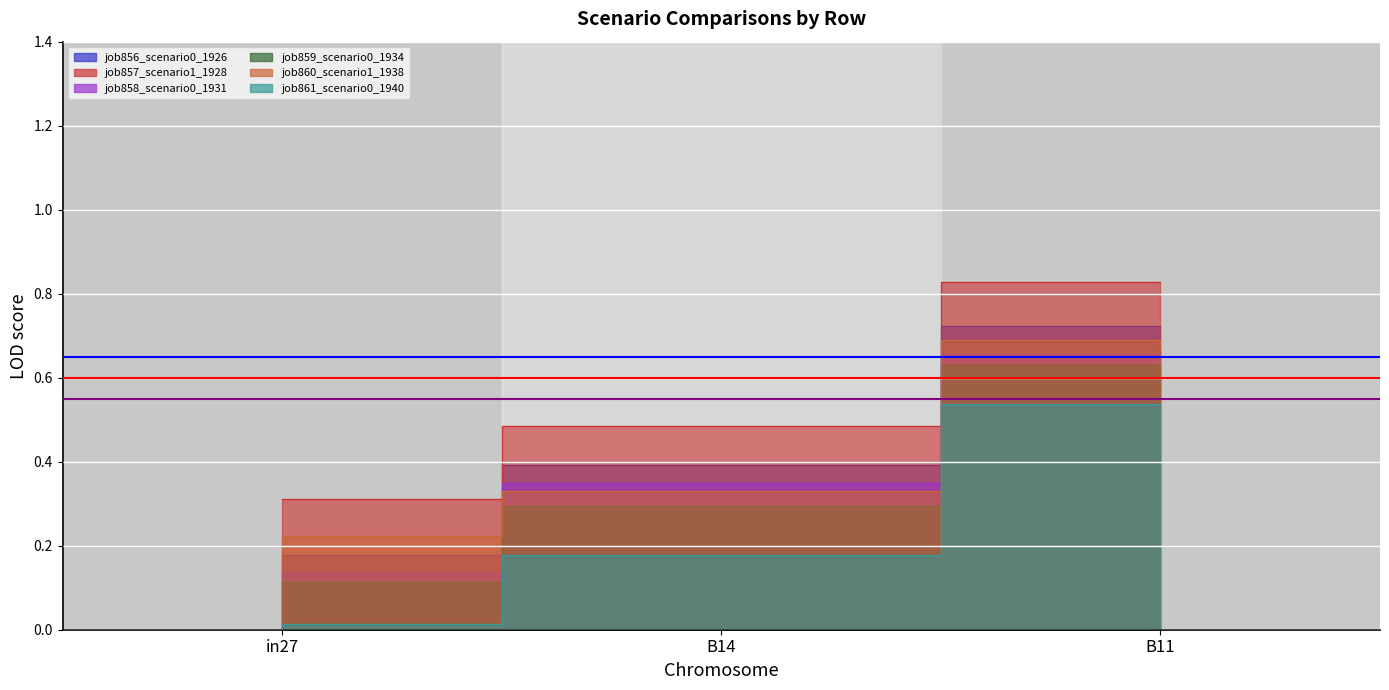

Count the number of data series in this chart.

6